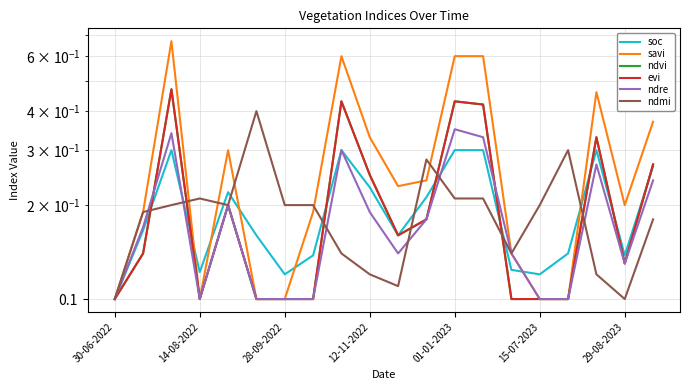

Reading left to right, what are all the values shown in this chart?

soc: 0.1	0.2	0.3	0.1	0.2	0.2	0.1	0.1	0.3	0.2	0.2	0.2	0.3	0.3	0.1	0.1	0.1	0.3	0.1	0.3
savi: 0.1	0.2	0.7	0.1	0.3	0.1	0.1	0.2	0.6	0.3	0.2	0.2	0.6	0.6	0.1	0.1	0.1	0.5	0.2	0.4
ndvi: 0.1	0.1	0.5	0.1	0.2	0.1	0.1	0.1	0.4	0.2	0.2	0.2	0.4	0.4	0.1	0.1	0.1	0.3	0.1	0.3
evi: 0.1	0.1	0.5	0.1	0.2	0.1	0.1	0.1	0.4	0.2	0.2	0.2	0.4	0.4	0.1	0.1	0.1	0.3	0.1	0.3
ndre: 0.1	0.2	0.3	0.1	0.2	0.1	0.1	0.1	0.3	0.2	0.1	0.2	0.3	0.3	0.1	0.1	0.1	0.3	0.1	0.2
ndmi: 0.1	0.2	0.2	0.2	0.2	0.4	0.2	0.2	0.1	0.1	0.1	0.3	0.2	0.2	0.1	0.2	0.3	0.1	0.1	0.2